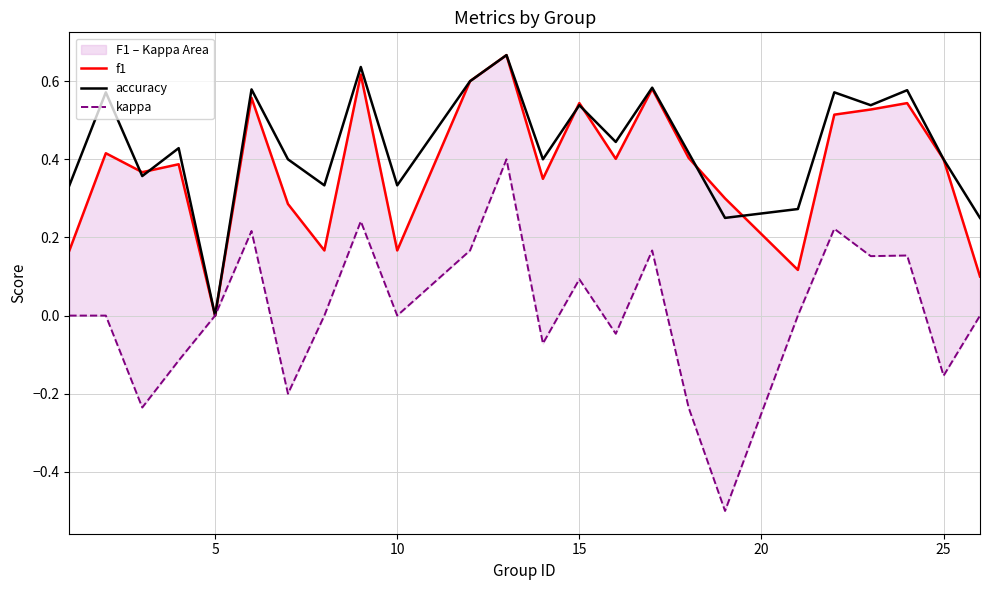

Reading left to right, transcribe all the data shown in this chart.

f1: 0.2	0.4	0.4	0.4	0.0	0.6	0.3	0.2	0.6	0.2	0.6	0.7	0.3	0.5	0.4	0.6	0.4	0.3	0.1	0.5	0.5	0.5	0.4	0.1
accuracy: 0.3	0.6	0.4	0.4	0.0	0.6	0.4	0.3	0.6	0.3	0.6	0.7	0.4	0.5	0.4	0.6	0.4	0.2	0.3	0.6	0.5	0.6	0.4	0.2
kappa: 0.0	0.0	-0.2	-0.1	0.0	0.2	-0.2	0.0	0.2	0.0	0.2	0.4	-0.1	0.1	-0.0	0.2	-0.2	-0.5	0.0	0.2	0.2	0.2	-0.2	0.0